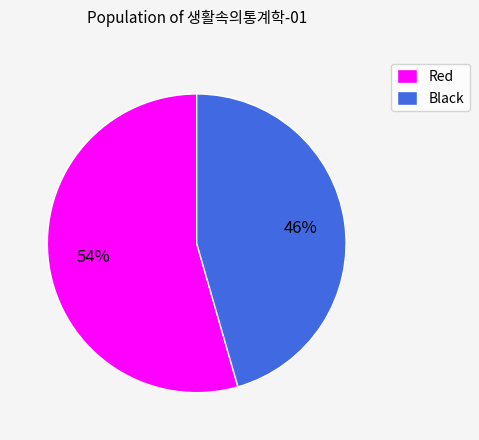

Which has a higher value, Black or Red?

Red